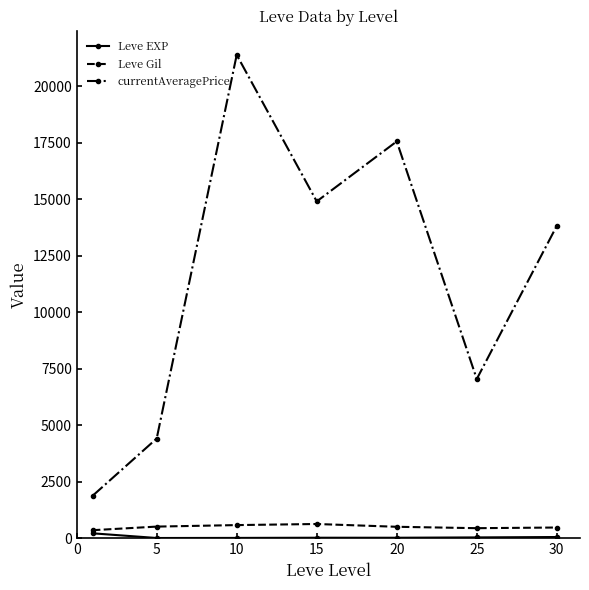

True or false: currentAveragePrice has more than 1 interior local peaks.

True